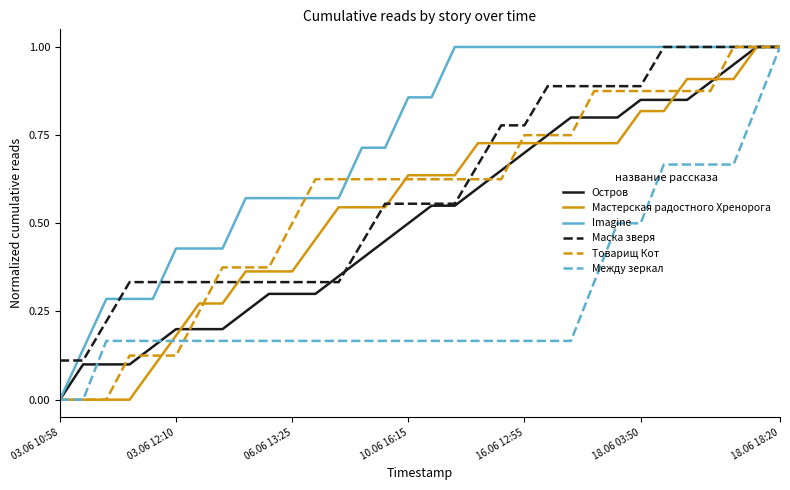

Which series has the largest total across all categories?

Imagine